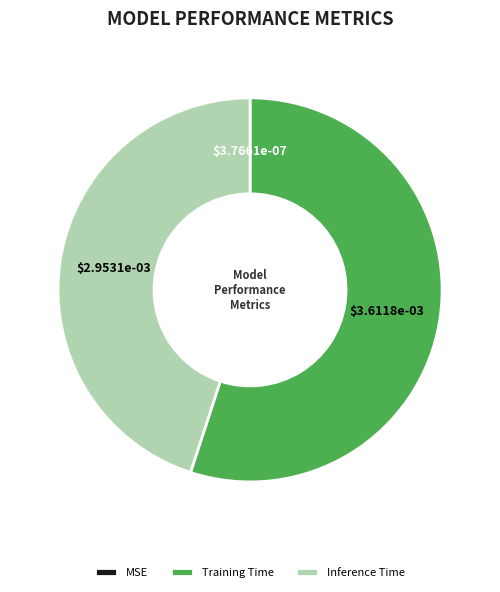

What is the largest slice in the pie chart?

Training Time